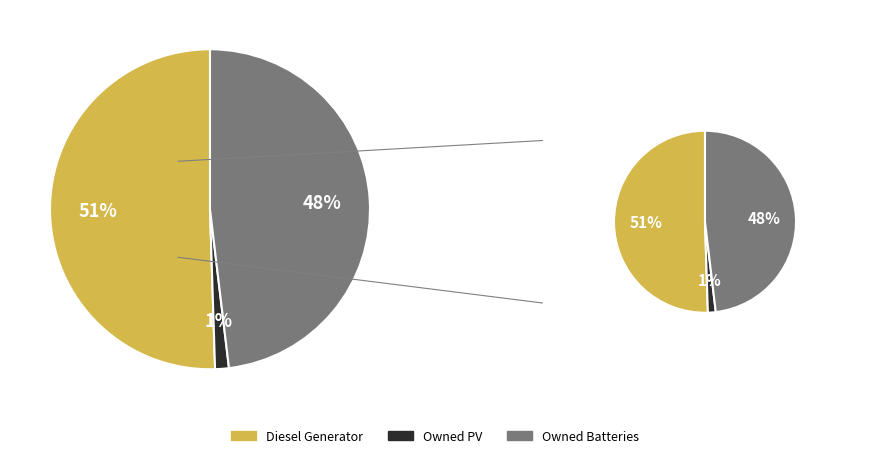

Is it true that Owned PV is 1% of the pie?

True